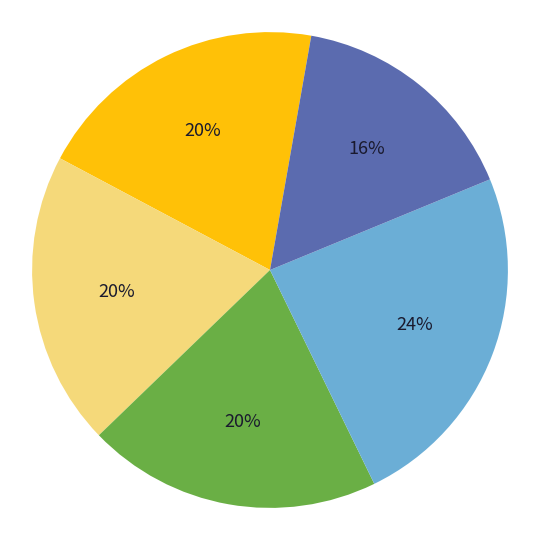

To the nearest percent, what is the difference between the largest and smallest slice percentages?

8%